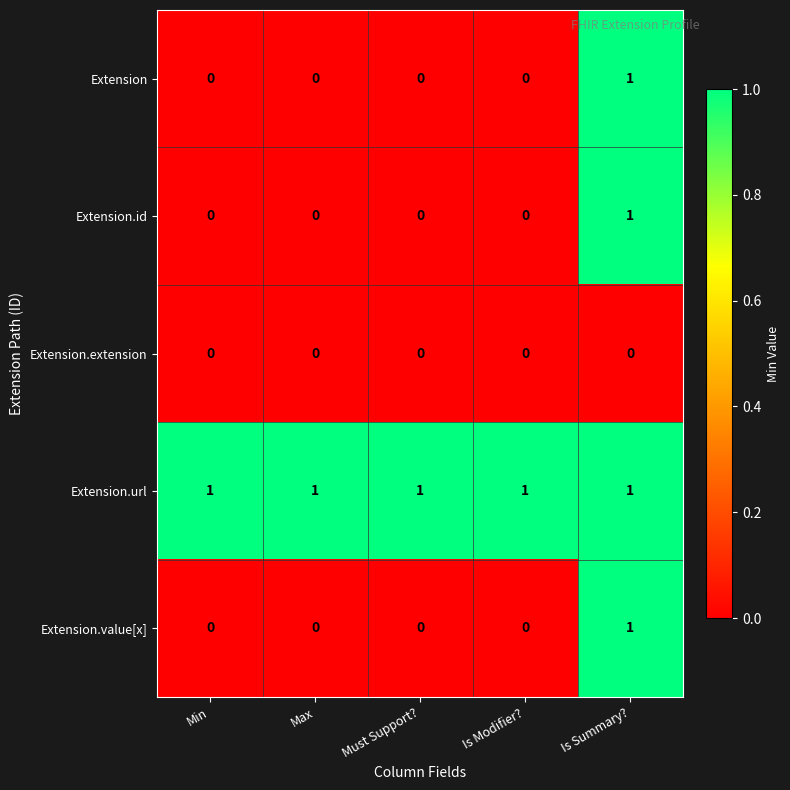

Which category has the highest value in the Extension.value[x] series?

Is Summary?